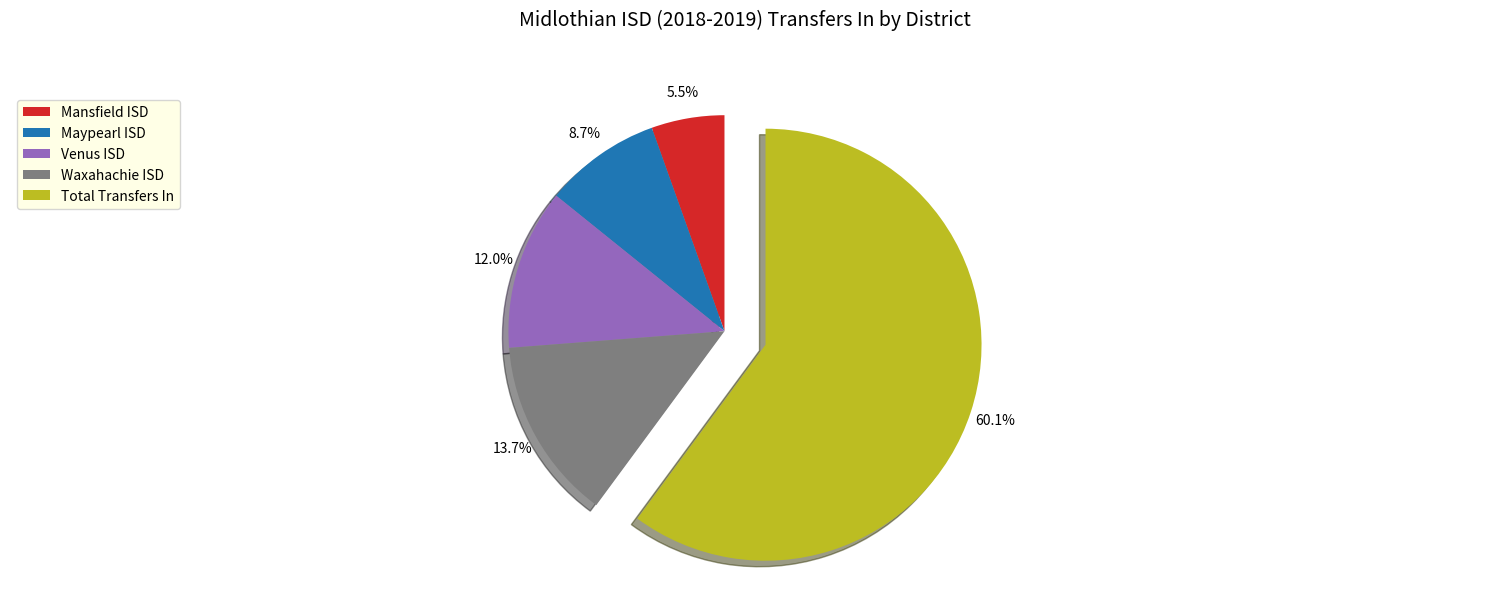

To the nearest percent, what is the difference between the largest and smallest slice percentages?

55%